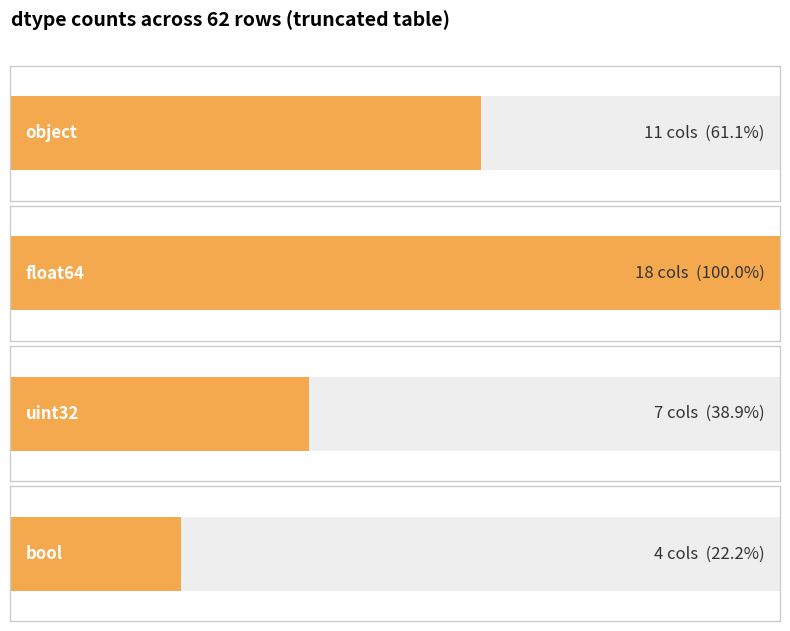

The chart shows a value of 30 at object. True or false?

False